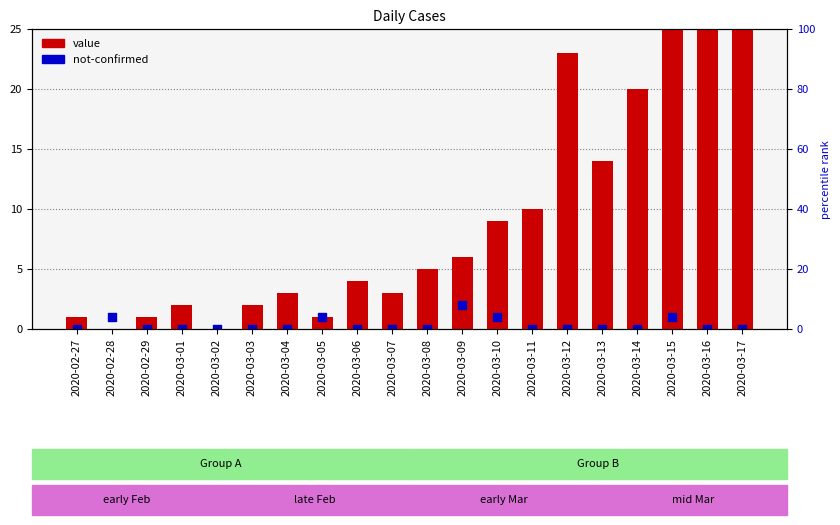

At which category is the sum across all series the highest?

2020-03-17